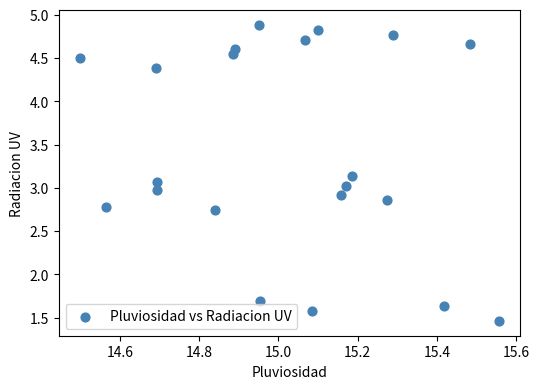

What is the range of X values (max minus min)?

1.1